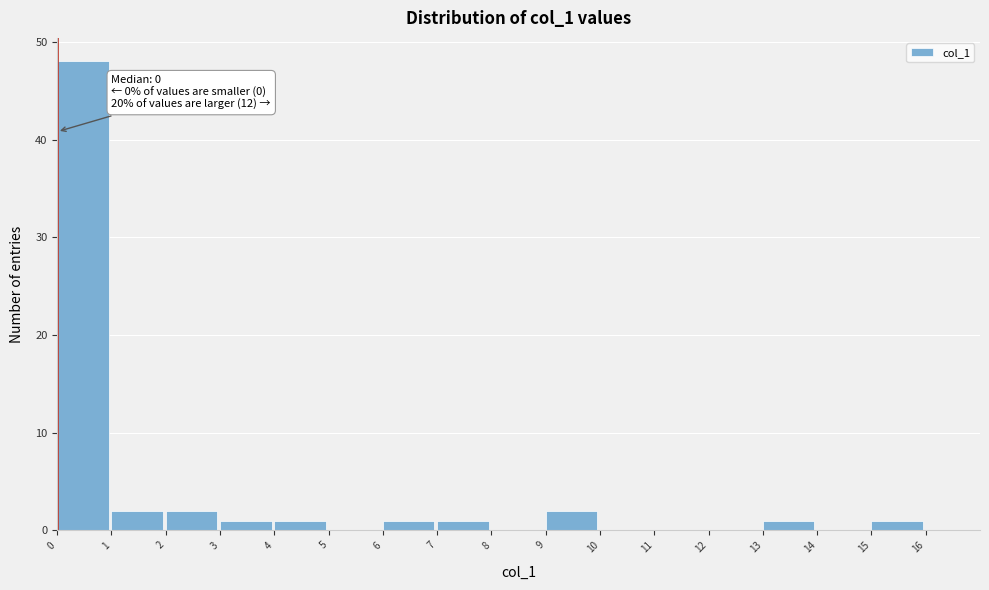

Over which range of the x-axis is the bar tallest?

0 to 1